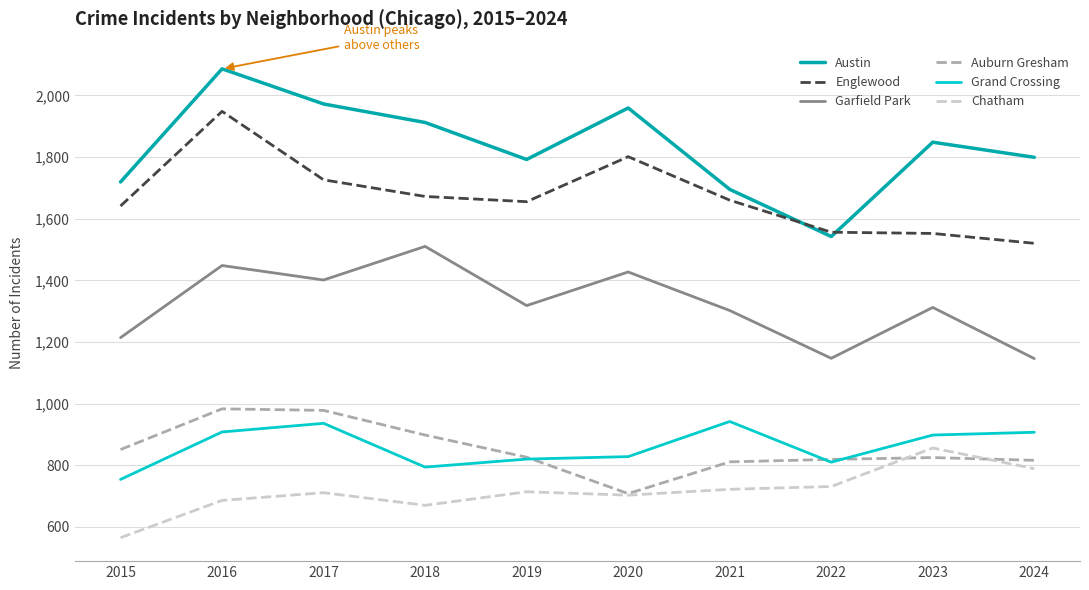

True or false: Garfield Park and Grand Crossing intersect in this chart.

False